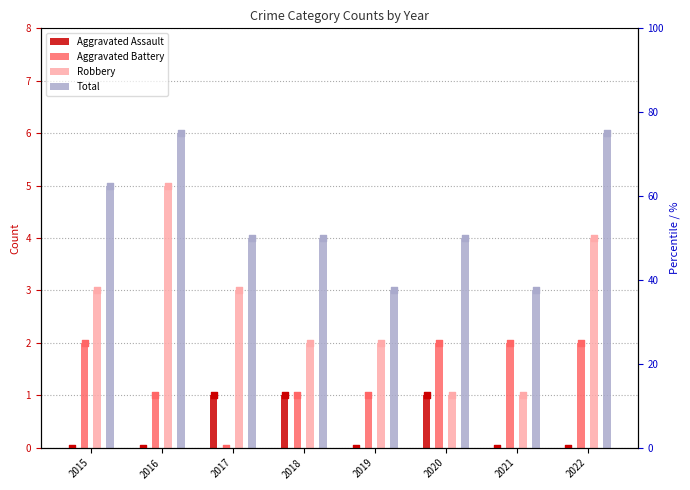

At how many categories does at least one series exceed 1?

8